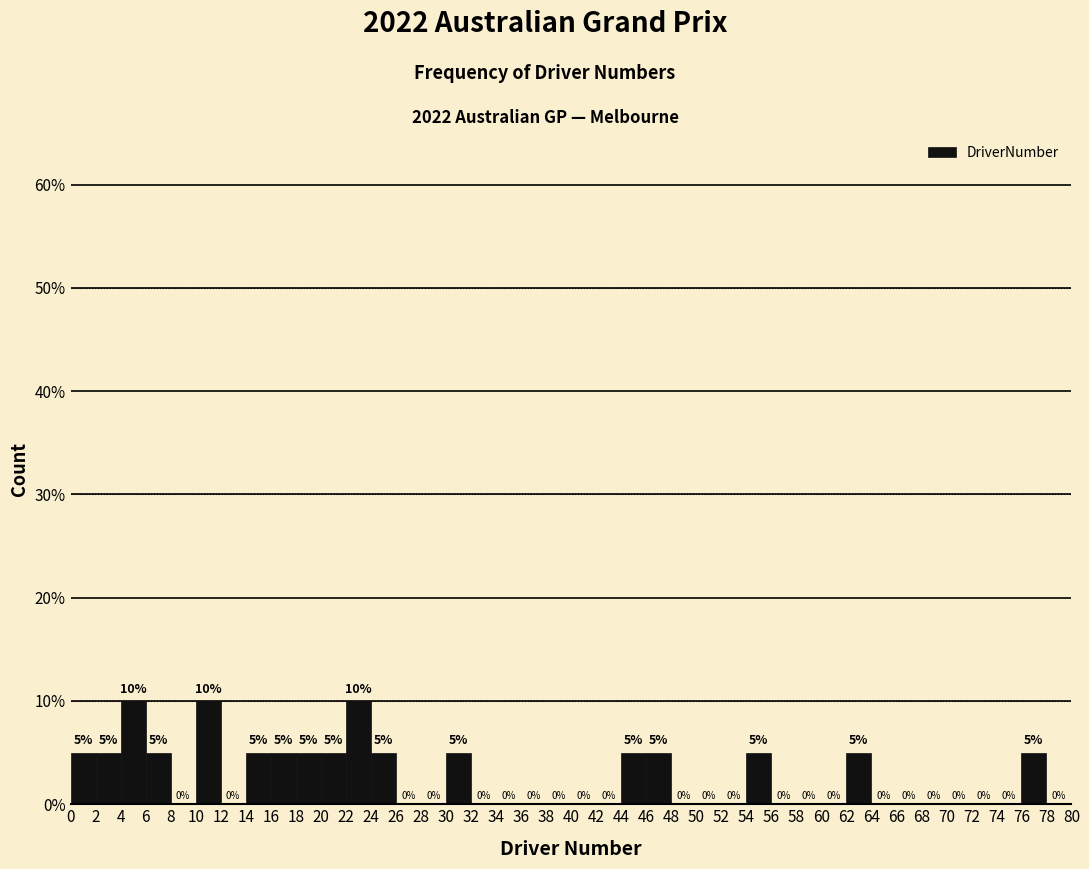

Reading left to right, list every bar in this chart as the range it spans on the x-axis followed by its height.

0 to 2: 5
2 to 4: 5
4 to 6: 10
6 to 8: 5
8 to 10: 0
10 to 12: 10
12 to 14: 0
14 to 16: 5
16 to 18: 5
18 to 20: 5
20 to 22: 5
22 to 24: 10
24 to 26: 5
26 to 28: 0
28 to 30: 0
30 to 32: 5
32 to 34: 0
34 to 36: 0
36 to 38: 0
38 to 40: 0
40 to 42: 0
42 to 44: 0
44 to 46: 5
46 to 48: 5
48 to 50: 0
50 to 52: 0
52 to 54: 0
54 to 56: 5
56 to 58: 0
58 to 60: 0
60 to 62: 0
62 to 64: 5
64 to 66: 0
66 to 68: 0
68 to 70: 0
70 to 72: 0
72 to 74: 0
74 to 76: 0
76 to 78: 5
78 to 80: 0